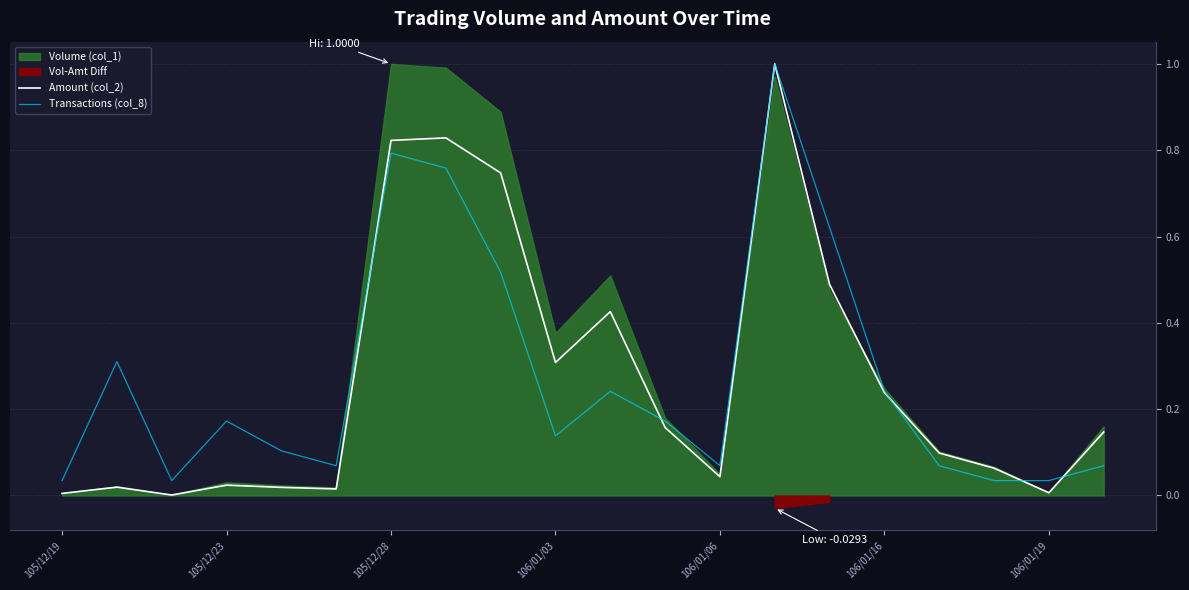

Reading right to left, extract all data points from this chart.

Amount (col_2): 0.1	0.0	0.1	0.1	0.2	0.5	1.0	0.0	0.2	0.4	0.3	0.7	0.8	0.8	0.0	0.0	0.0	0.0	0.0	0.0
Transactions (col_8): 0.1	0.0	0.0	0.1	0.2	0.6	1.0	0.1	0.2	0.2	0.1	0.5	0.8	0.8	0.1	0.1	0.2	0.0	0.3	0.0